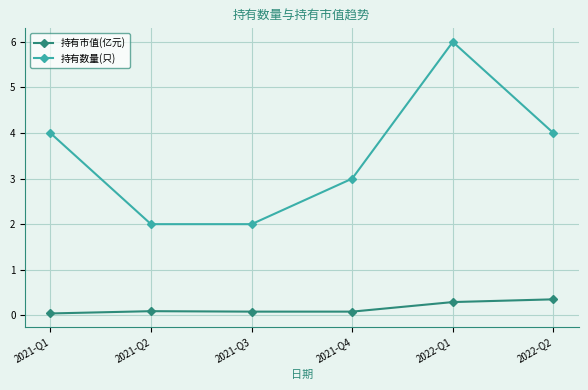

List the series in order of their peak value, highest first.

持有数量(只), 持有市值(亿元)